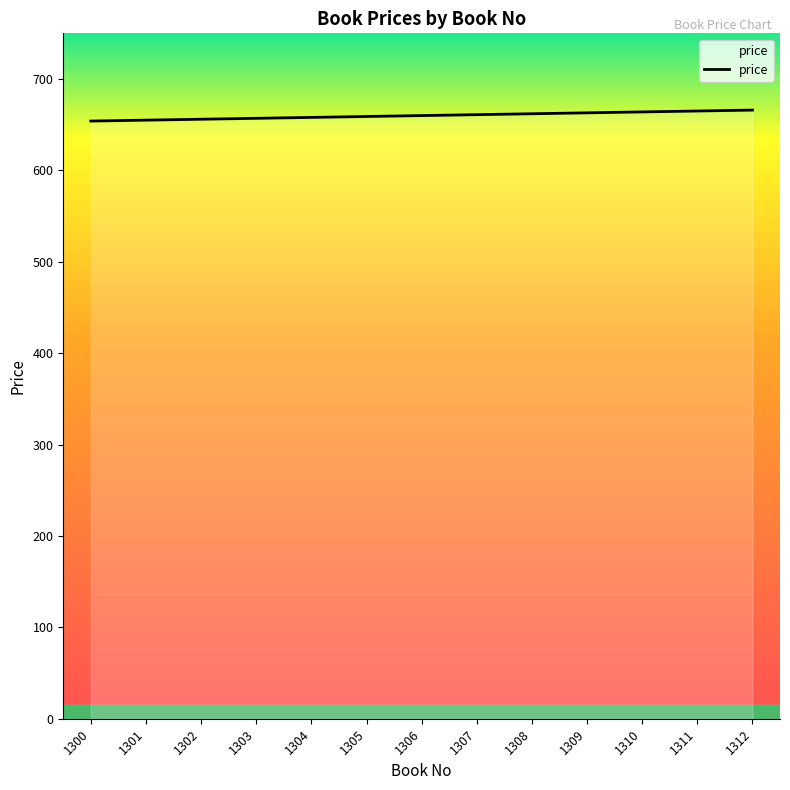

What is the ratio of the value at 1305 to the value at 1302?

1.0